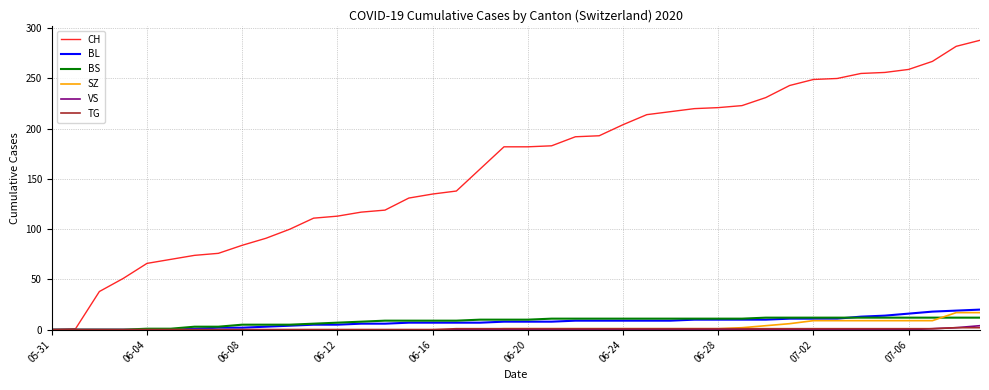

Which series has the largest range (max minus min)?

CH